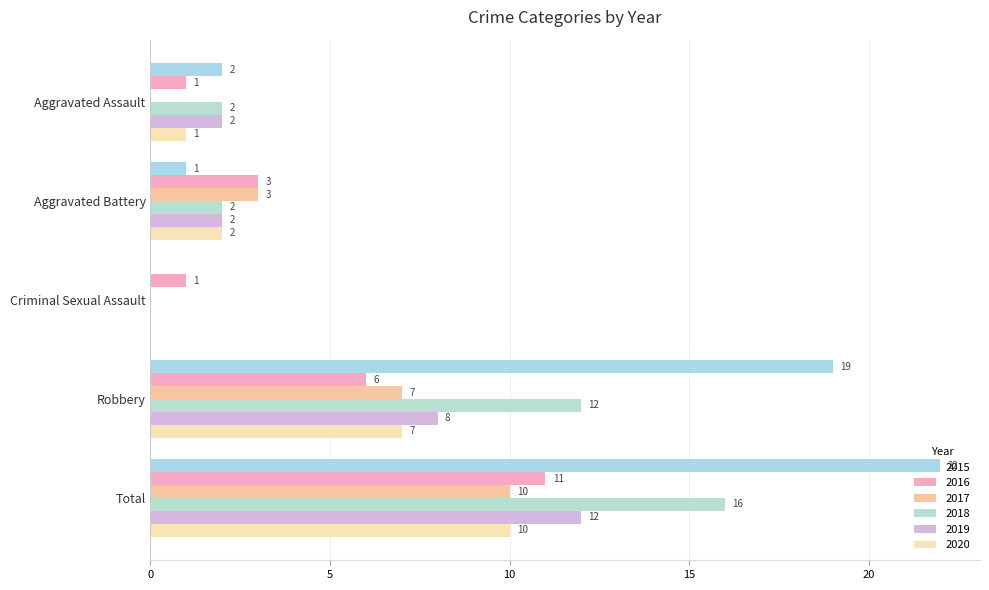

What is the difference between the highest and lowest values at Aggravated Assault?

2